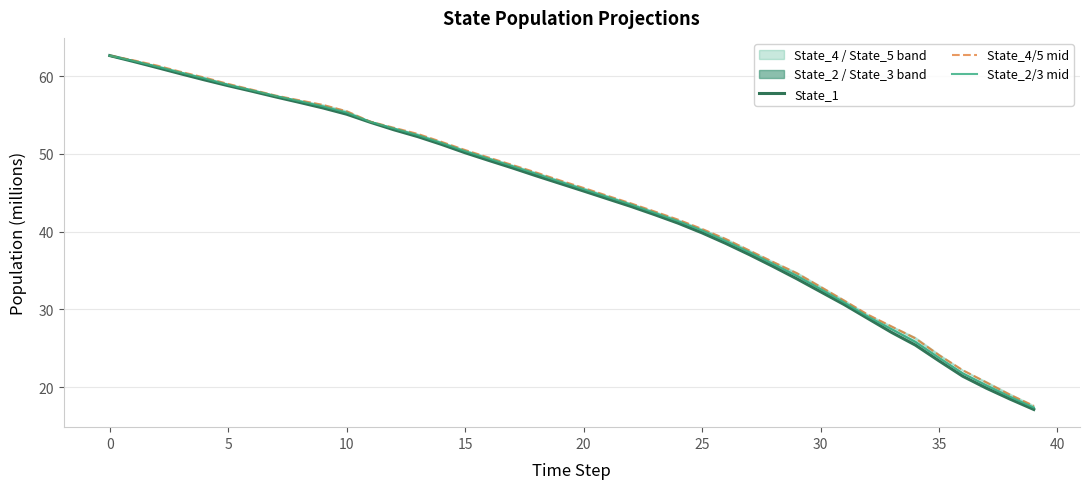

What is the lowest value of the State_4/5 mid series?

17.6